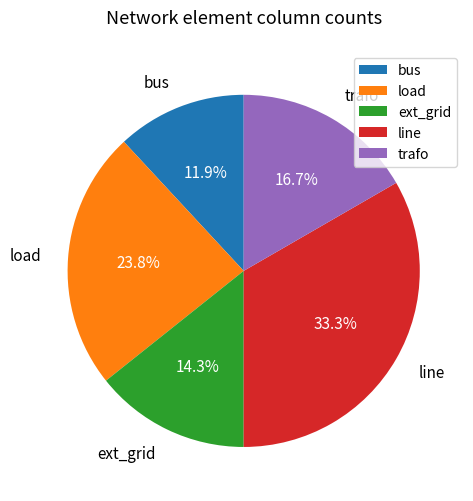

Between load and line, which is larger?

line